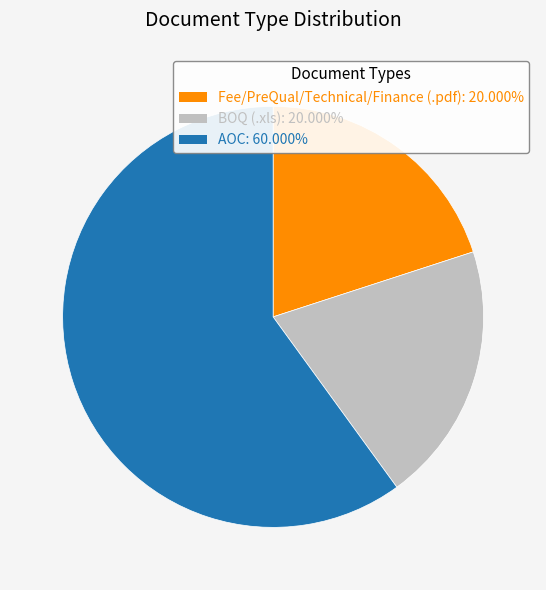

Approximately how many times larger is the value at Fee/PreQual/Technical/Finance (.pdf) compared to BOQ (.xls)?

1.0